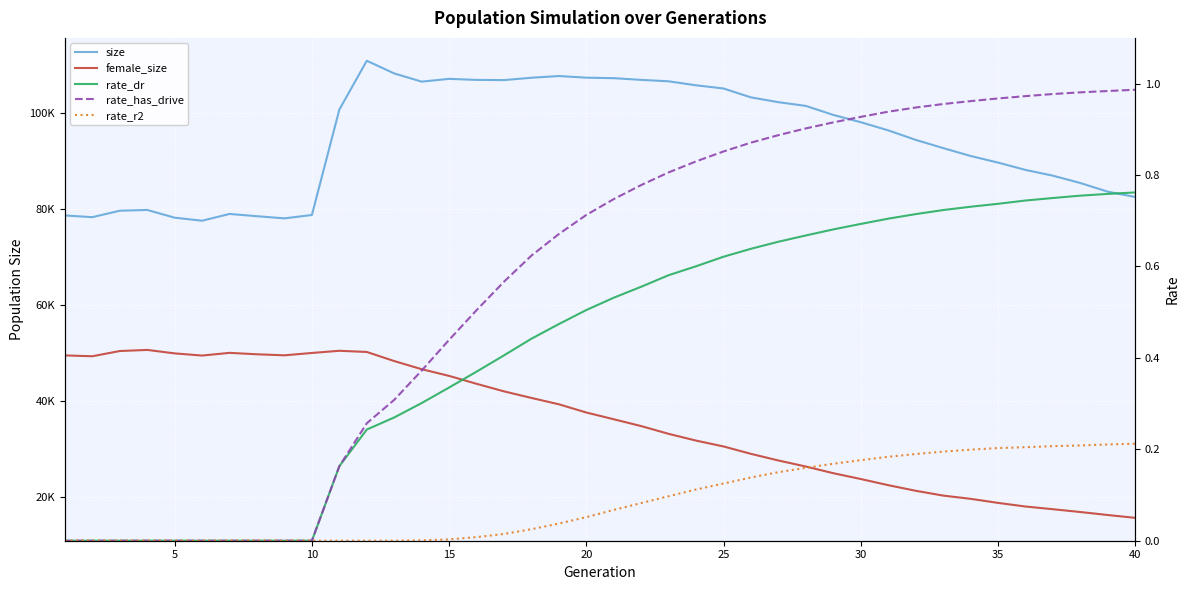

Which series has the widest spread of values?

female_size